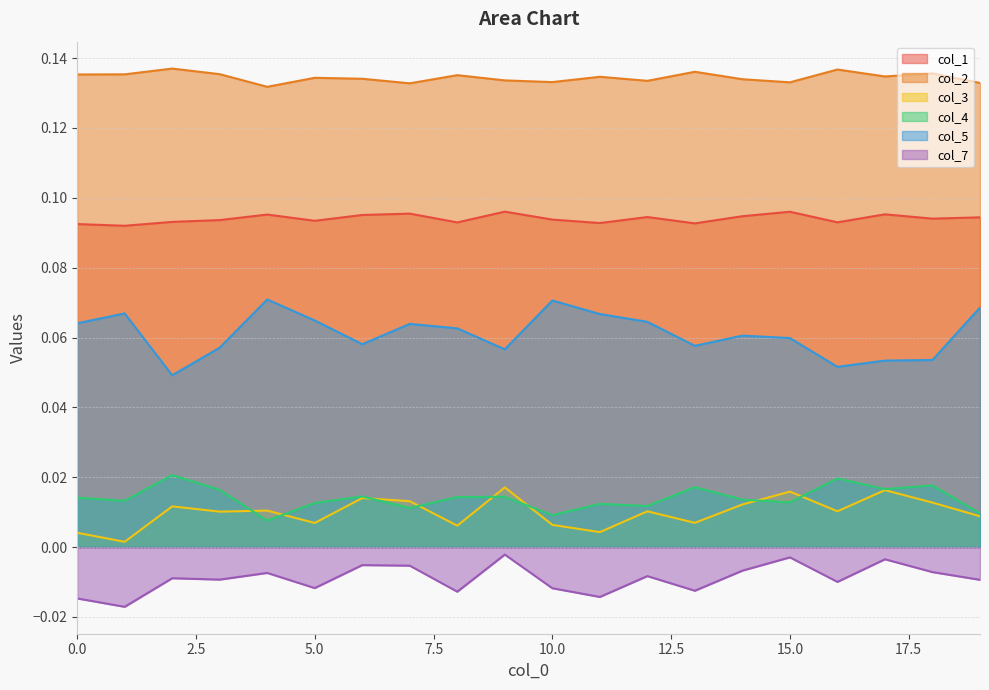

At which label does col_7 reach its peak?

9